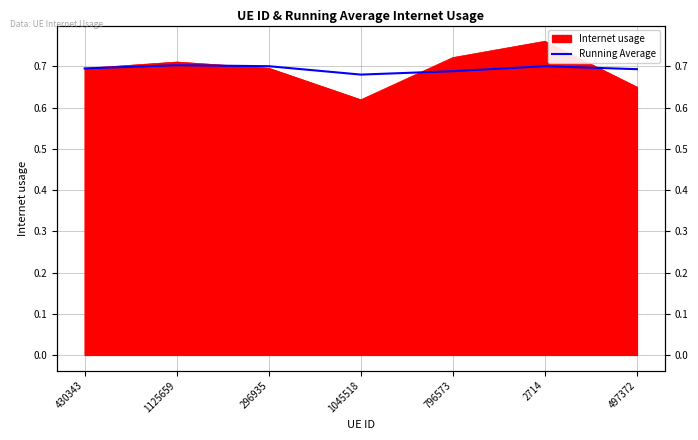

What is the value of the 2nd point from the left?

0.7